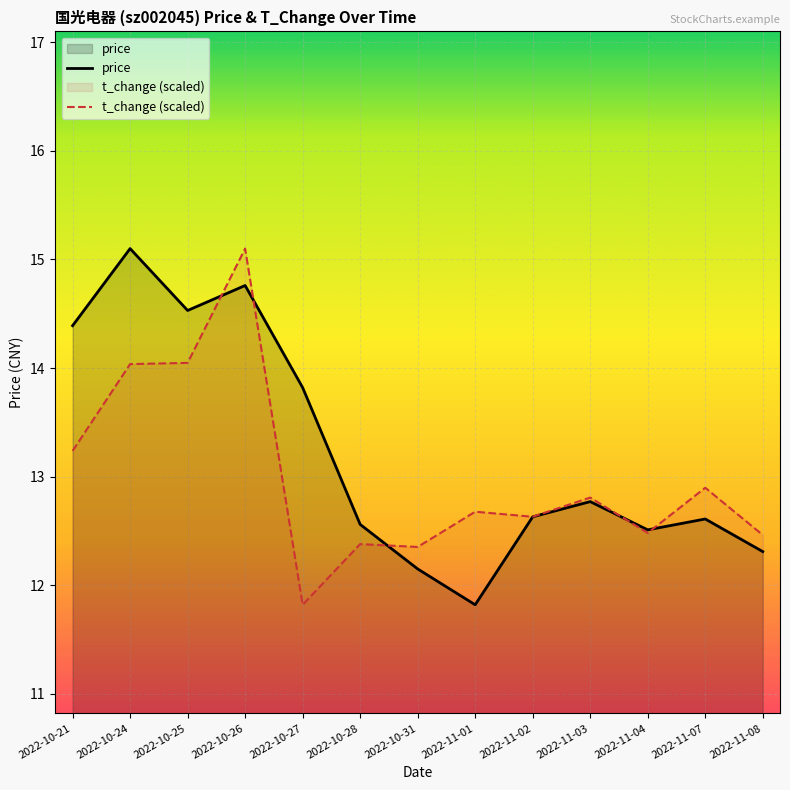

True or false: price has a value of 12.3 at 2022-11-08.

True